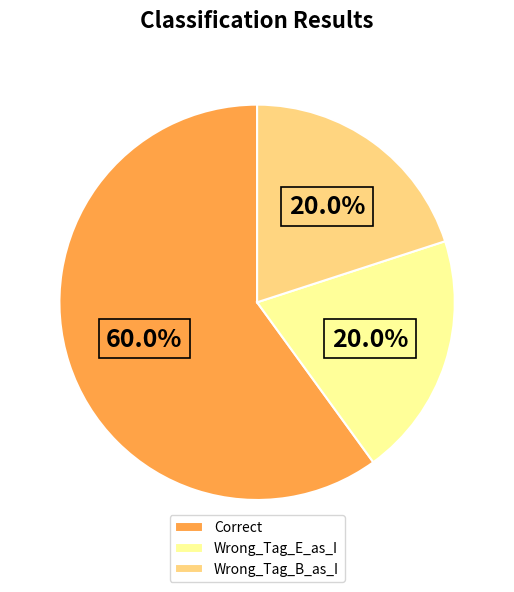

Does Wrong_Tag_E_as_I represent more than half of the total?

No